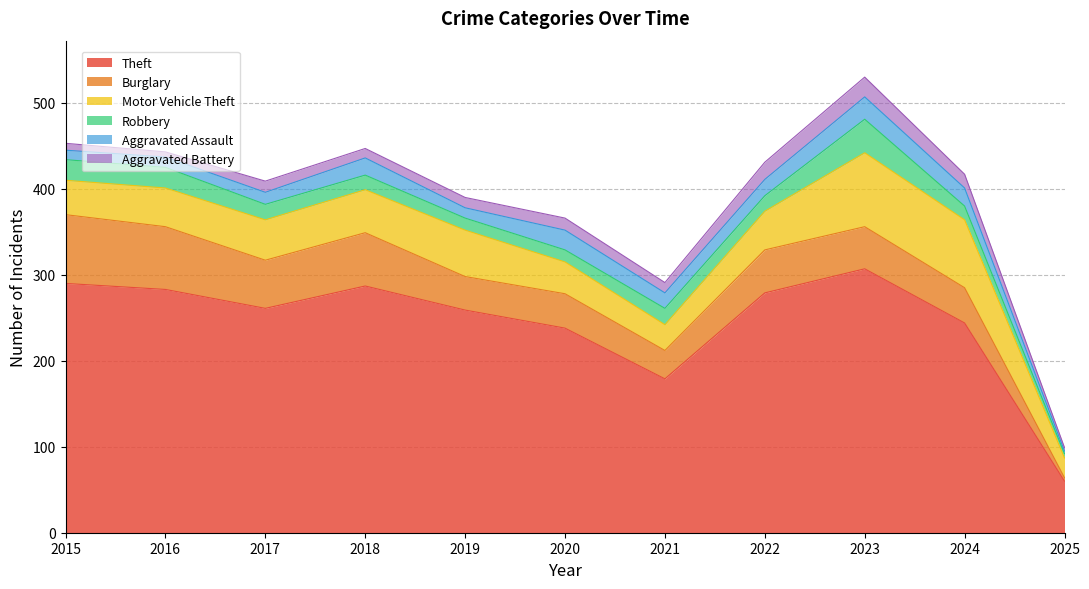

What is the approximate value of Burglary at 2025, to the nearest 5?

5